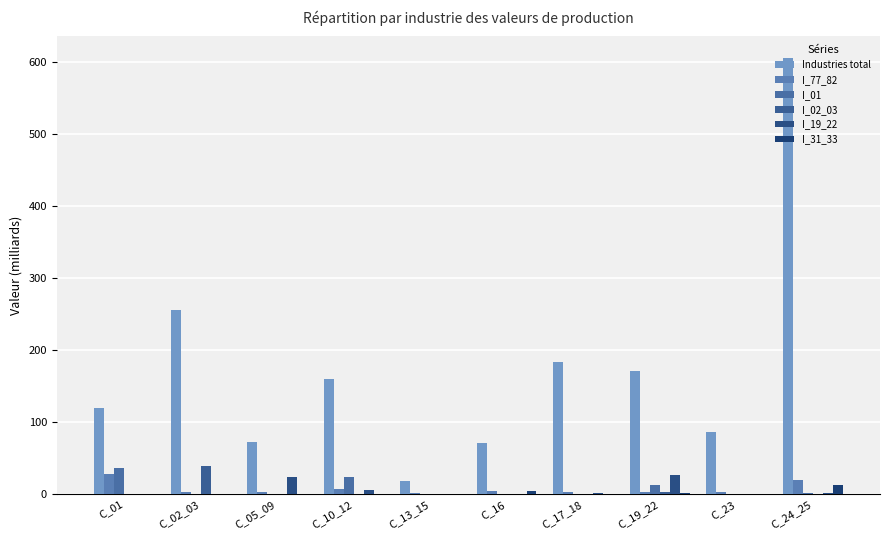

Reading left to right, transcribe all the data shown in this chart.

Industries total: 119.7	256.2	73.2	159.7	18.0	71.0	184.0	171.2	86.8	605.7
I_77_82: 27.9	3.3	3.4	7.0	1.5	5.1	3.4	3.8	3.0	20.3
I_01: 37.0	0.6	0.0	23.8	0.0	0.1	0.3	12.5	0.1	1.2
I_02_03: 0.1	38.9	0.0	0.4	0.0	0.0	0.5	3.8	0.0	0.0
I_19_22: 0.7	0.0	24.1	6.6	0.2	0.1	1.2	26.2	0.5	2.0
I_31_33: 0.0	0.0	0.0	0.0	0.6	5.2	0.4	1.6	0.3	12.5